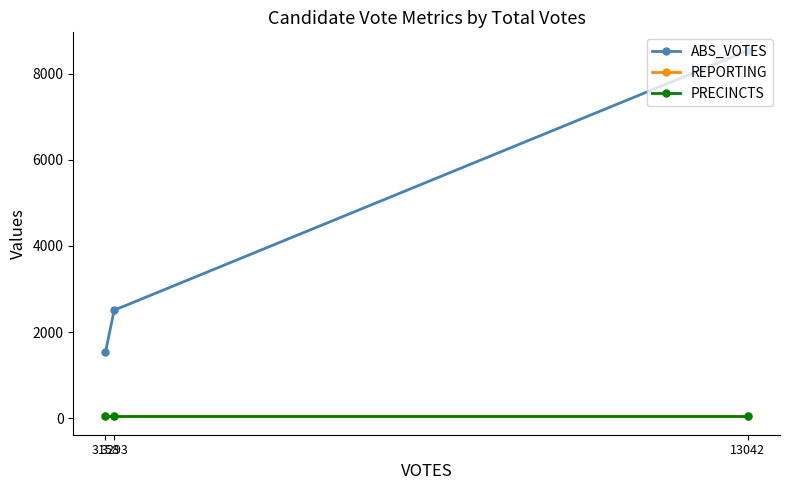

What are all the series names shown in the legend?

ABS_VOTES, REPORTING, PRECINCTS